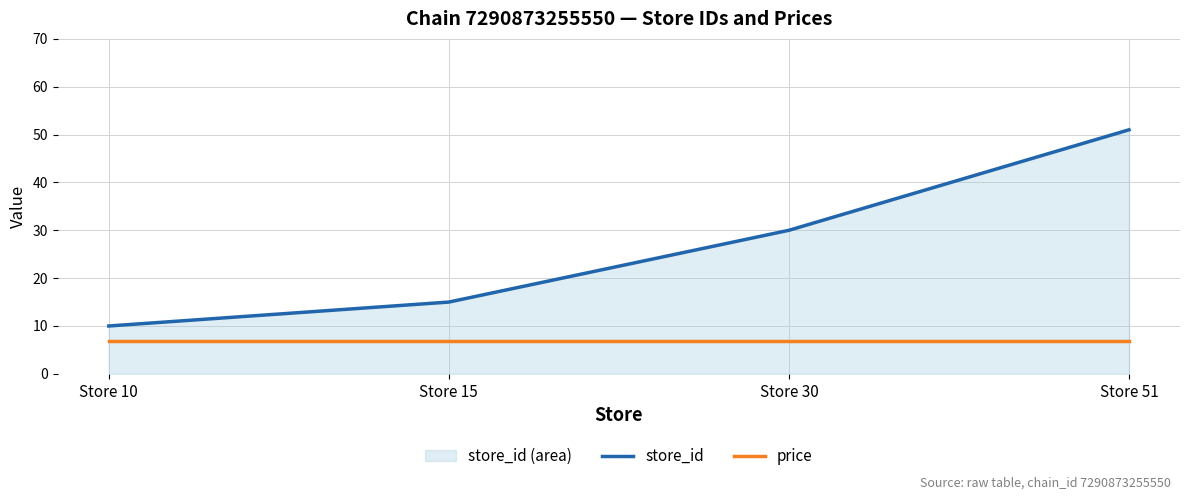

What is the value of the store_id point at the 3rd from the left?

30.0